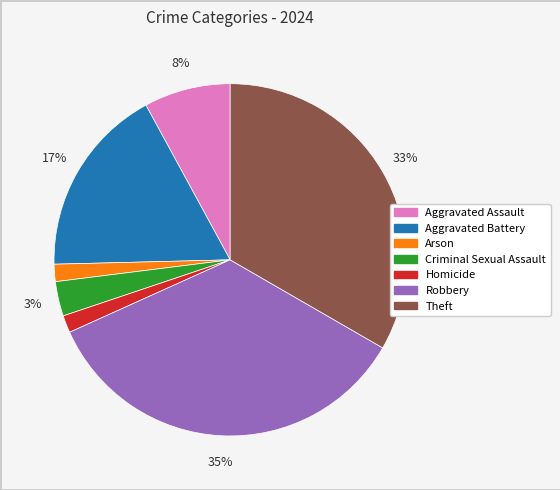

True or false: Robbery accounts for 35% of the total.

True